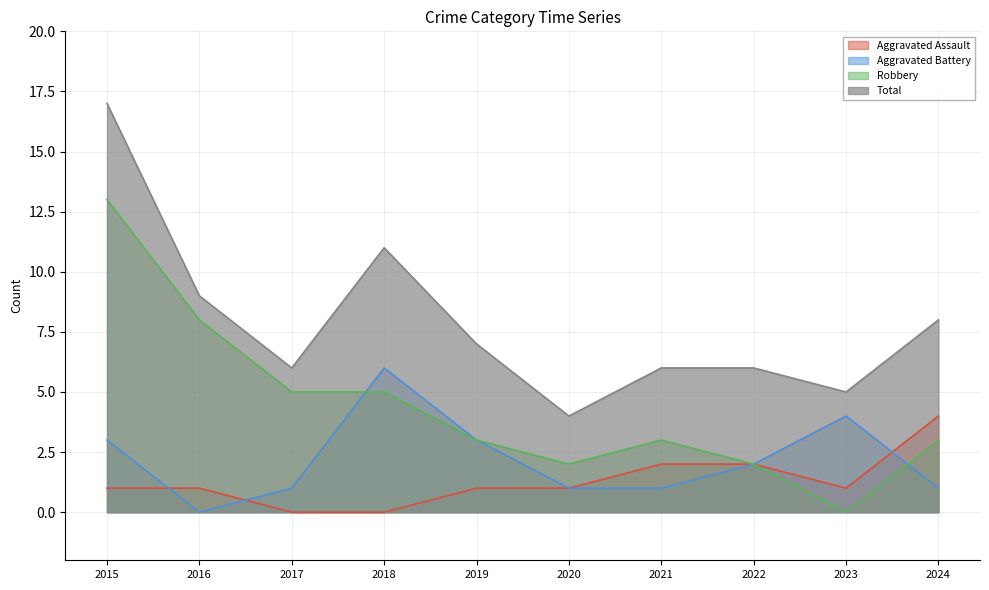

How many lines are shown in the chart?

4